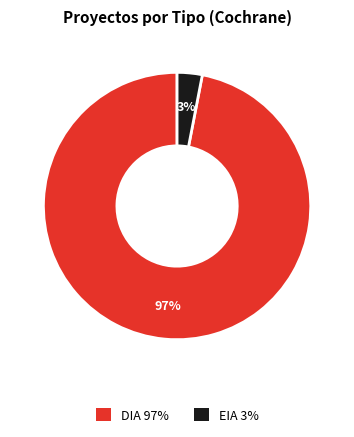

To the nearest percent, what portion does DIA represent?

97%